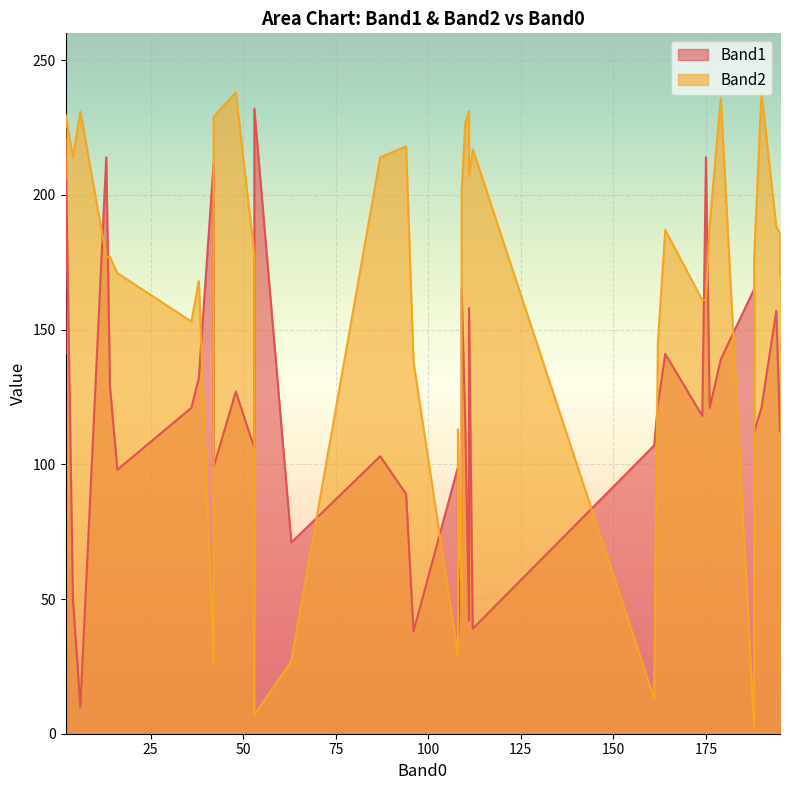

What is the average value of the Band1 series?

120